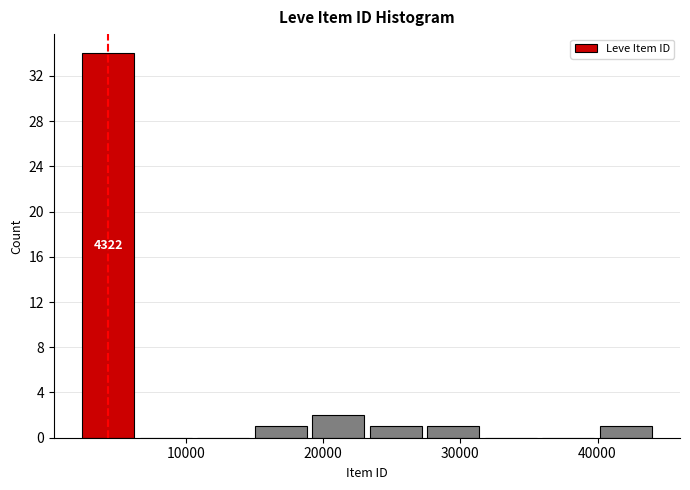

Which range on the x-axis has the tallest bar?

2000 to 6000